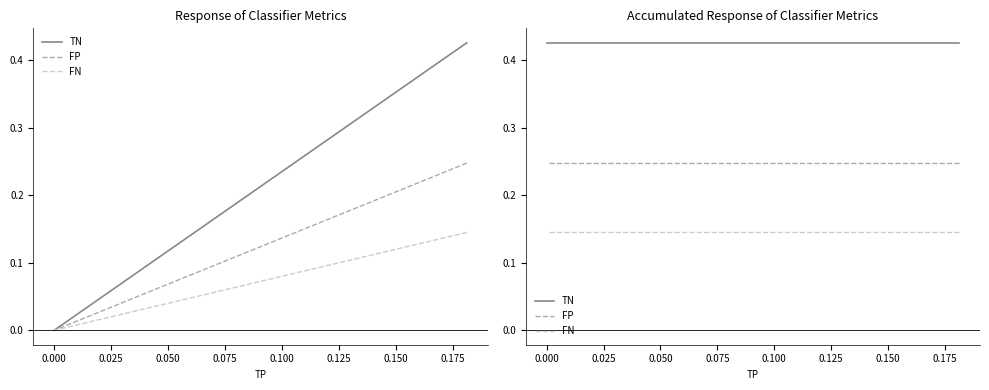

Reading right to left, what are all the values shown in this chart?

TN: 0.4	0.4	0.4	0.4
FP: 0.2	0.2	0.2	0.2
FN: 0.1	0.1	0.1	0.1